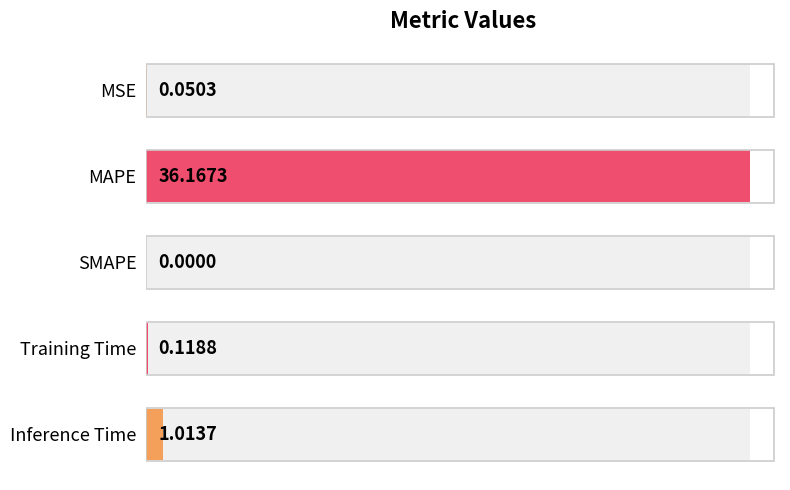

The chart shows a value of 0.1 at MSE. True or false?

False